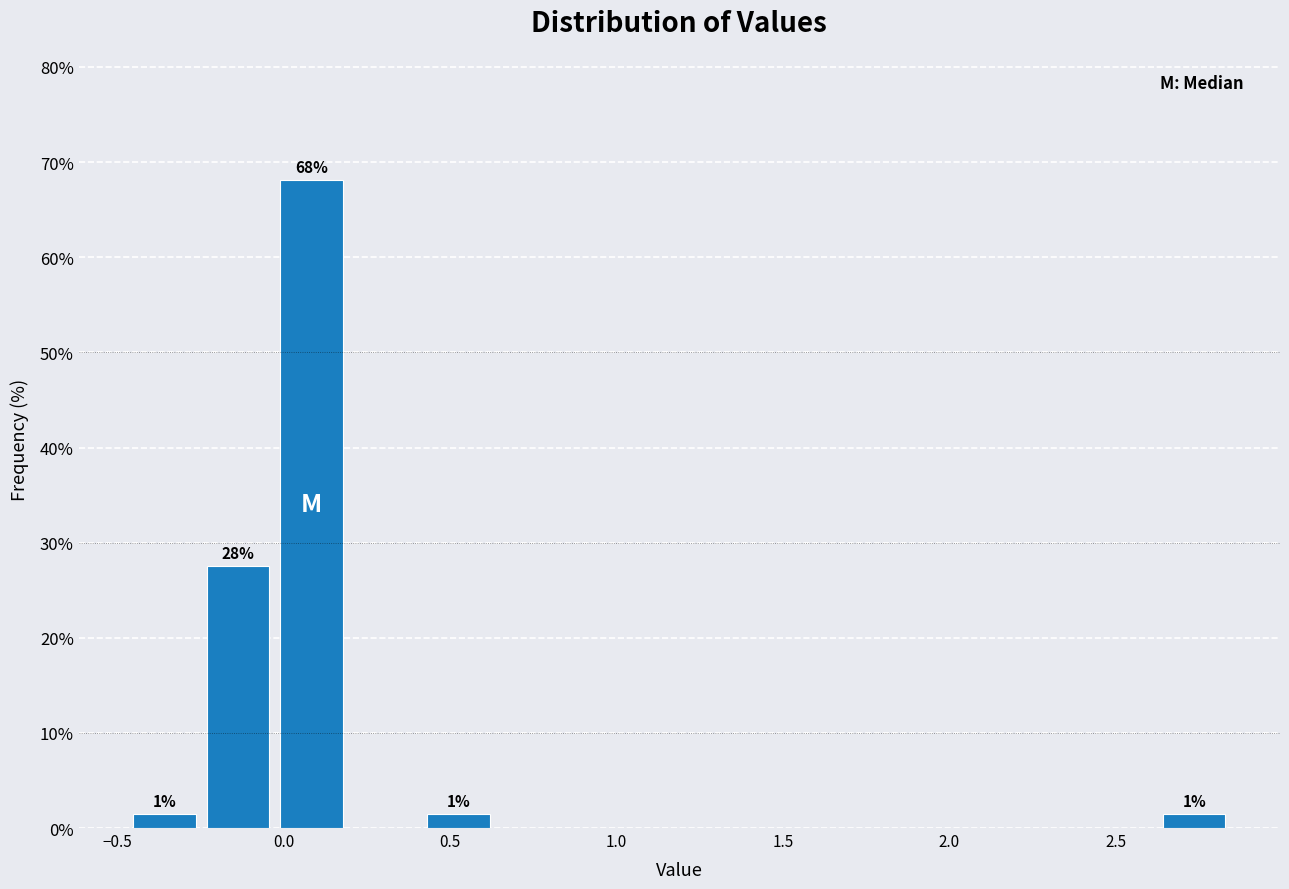

Which range on the x-axis has the tallest bar?

-0.05 to 0.20